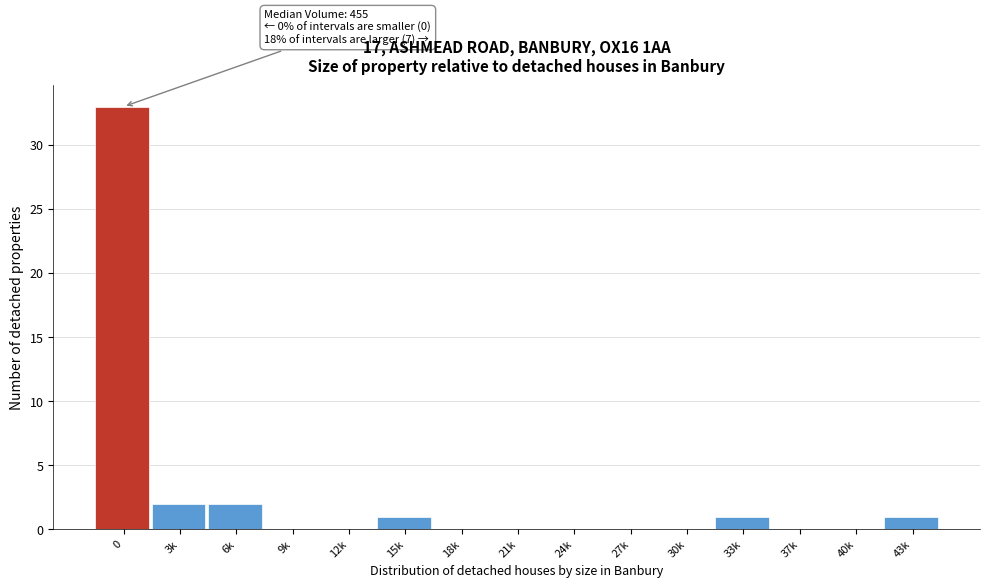

Reading left to right, list all the values displayed in this chart.

0=33	3k=2	6k=2	9k=0	12k=0	15k=1	18k=0	21k=0	24k=0	27k=0	30k=0	33k=1	37k=0	40k=0	43k=1